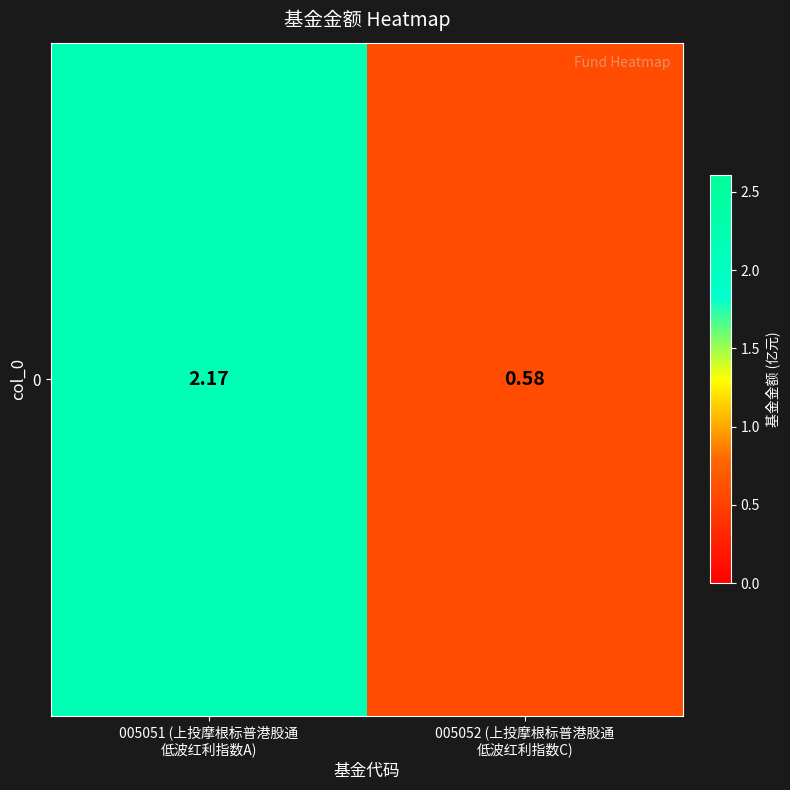

At which category does the chart reach its peak across all series?

005051 (上投摩根标普港股通
低波红利指数A)